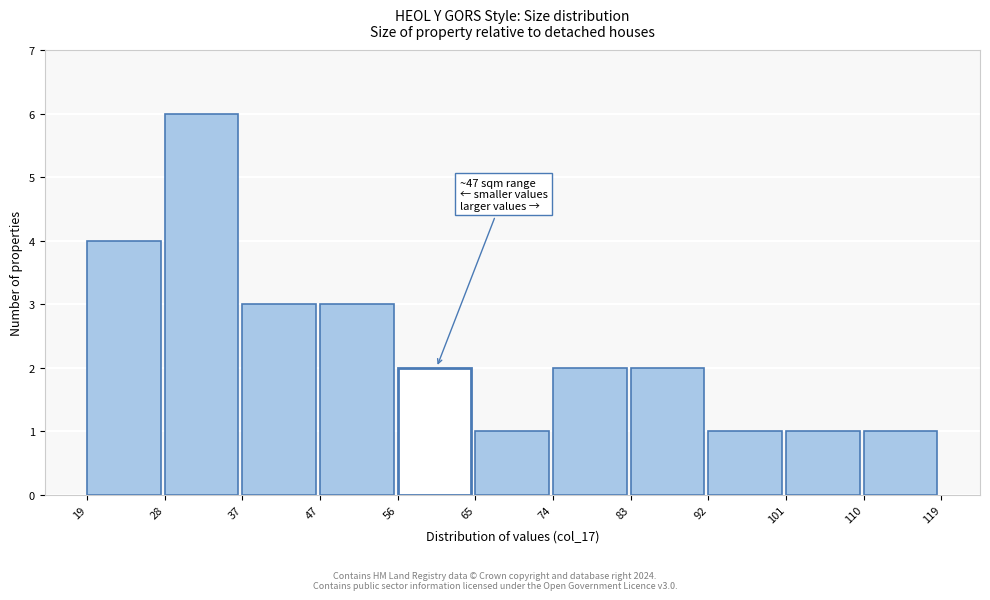

Which range on the x-axis has the tallest bar?

28 to 37